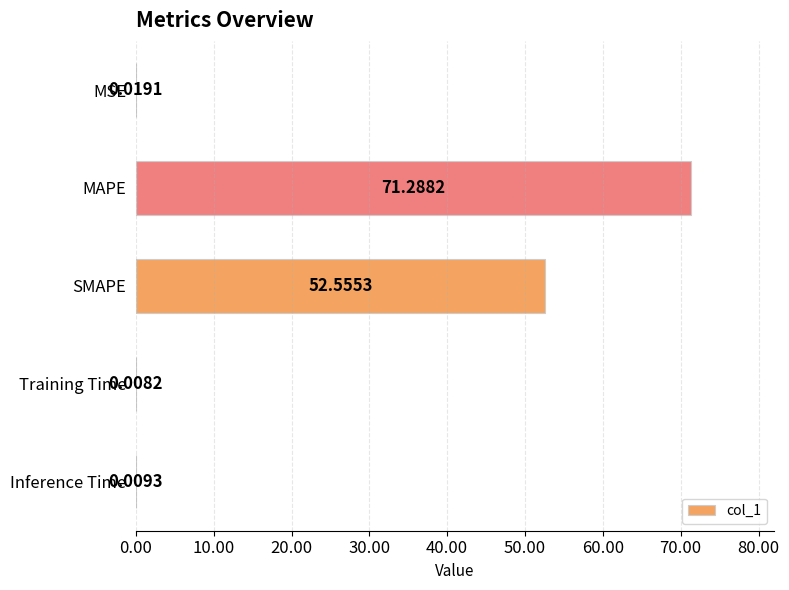

Which category has the highest value across all series?

MAPE